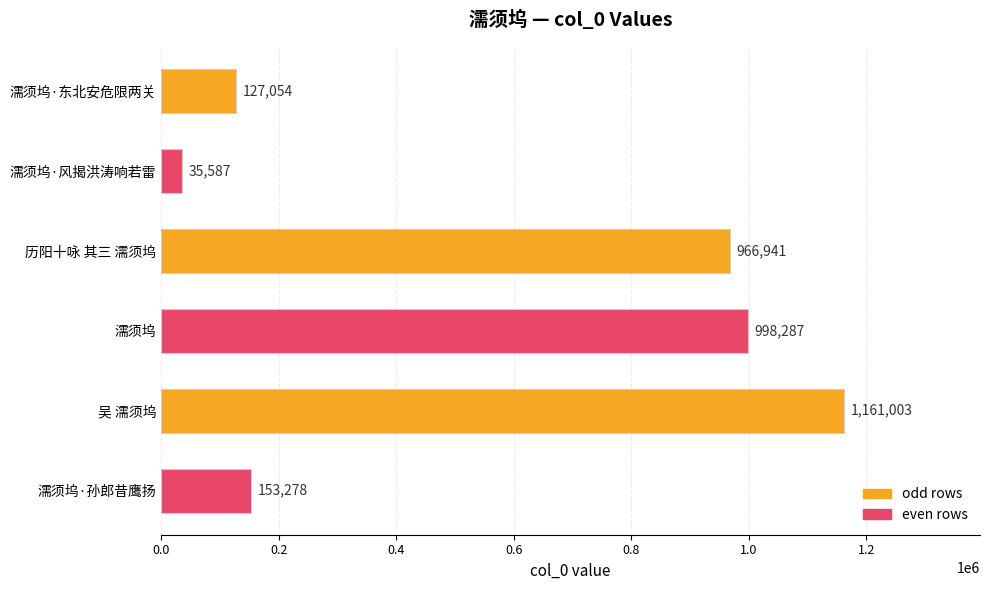

What is the sum of all values?

3442150